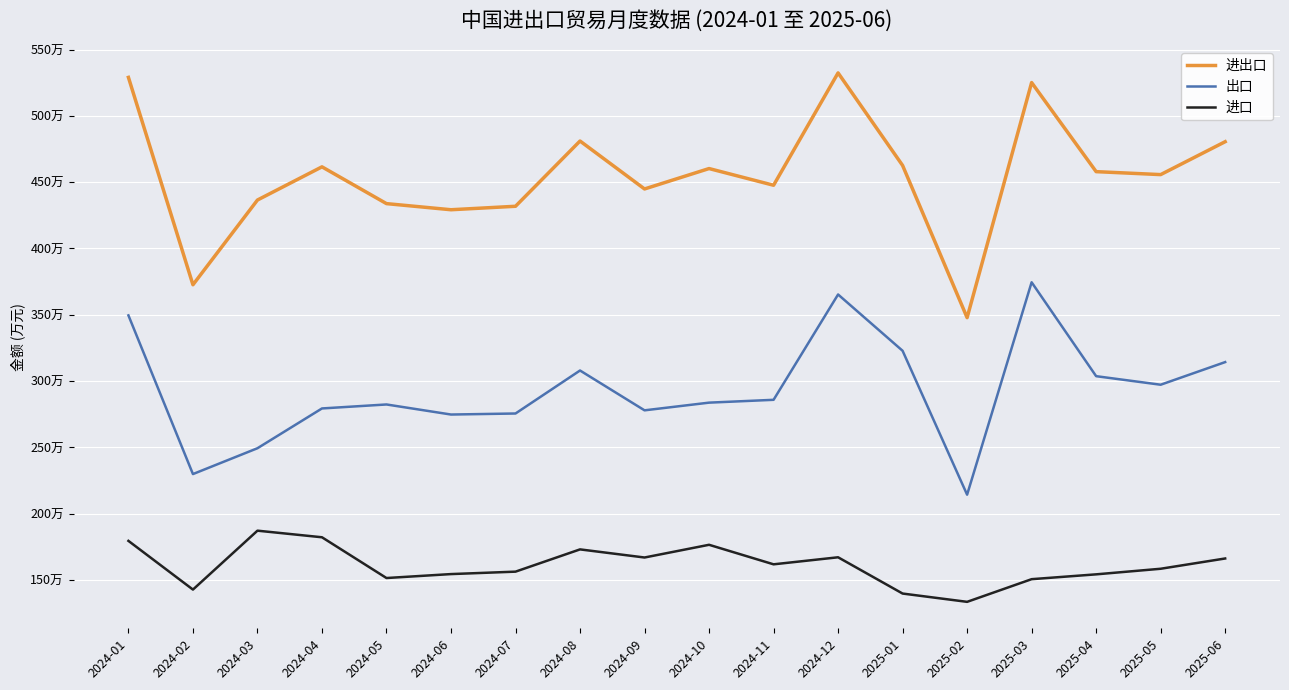

Reading left to right, transcribe all the data shown in this chart.

进出口: 2024-01=5290290	2024-02=3726282	2024-03=4365387	2024-04=4615683	2024-05=4338284	2024-06=4292140	2024-07=4318302	2024-08=4810423	2024-09=4448824	2024-10=4602715	2024-11=4476806	2024-12=5324169	2025-01=4626091	2025-02=3478321	2025-03=5251137	2025-04=4579426	2025-05=4557095	2025-06=4805229
出口: 2024-01=3495408	2024-02=2298685	2024-03=2493533	2024-04=2793603	2024-05=2823586	2024-06=2747680	2024-07=2755492	2024-08=3079743	2024-09=2779356	2024-10=2837353	2024-11=2858733	2024-12=3653025	2025-01=3228414	2025-02=2143232	2025-03=3745102	2025-04=3036956	2025-05=2972488	2025-06=3143103
进口: 2024-01=1794882	2024-02=1427597	2024-03=1871855	2024-04=1822079	2024-05=1514697	2024-06=1544460	2024-07=1562810	2024-08=1730681	2024-09=1669468	2024-10=1765362	2024-11=1618073	2024-12=1671144	2025-01=1397677	2025-02=1335089	2025-03=1506035	2025-04=1542470	2025-05=1584607	2025-06=1662126